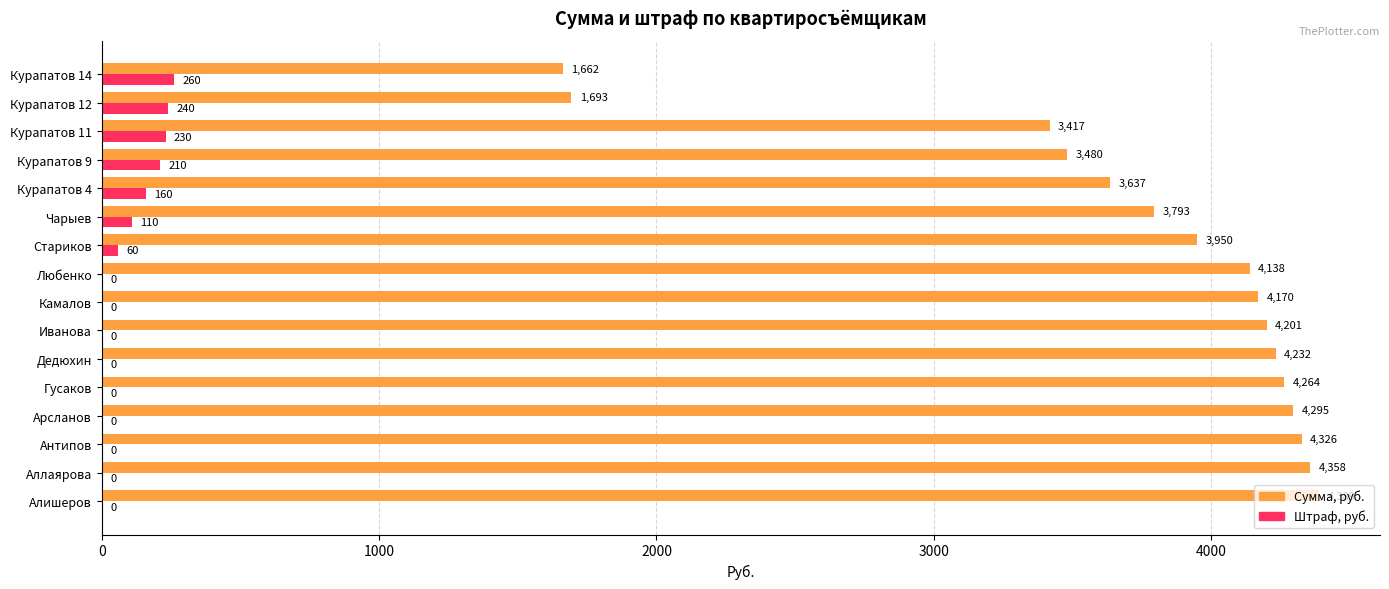

At which label is Штраф, руб. closest to 130?

Чарыев